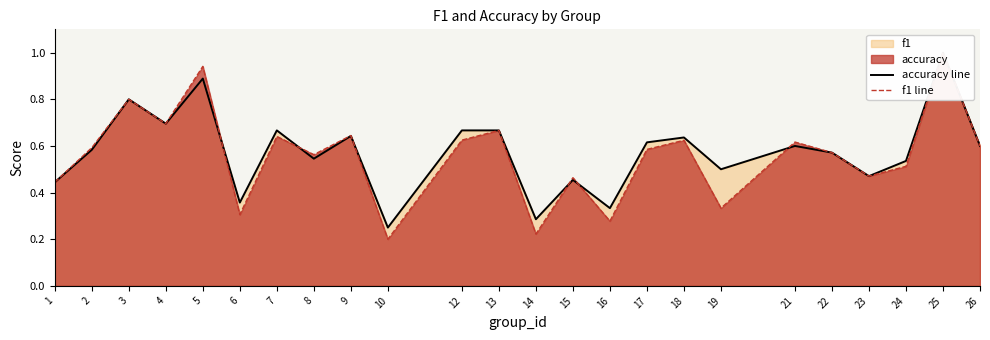

What is the value of the f1 line point at the 7th from the left?

0.6